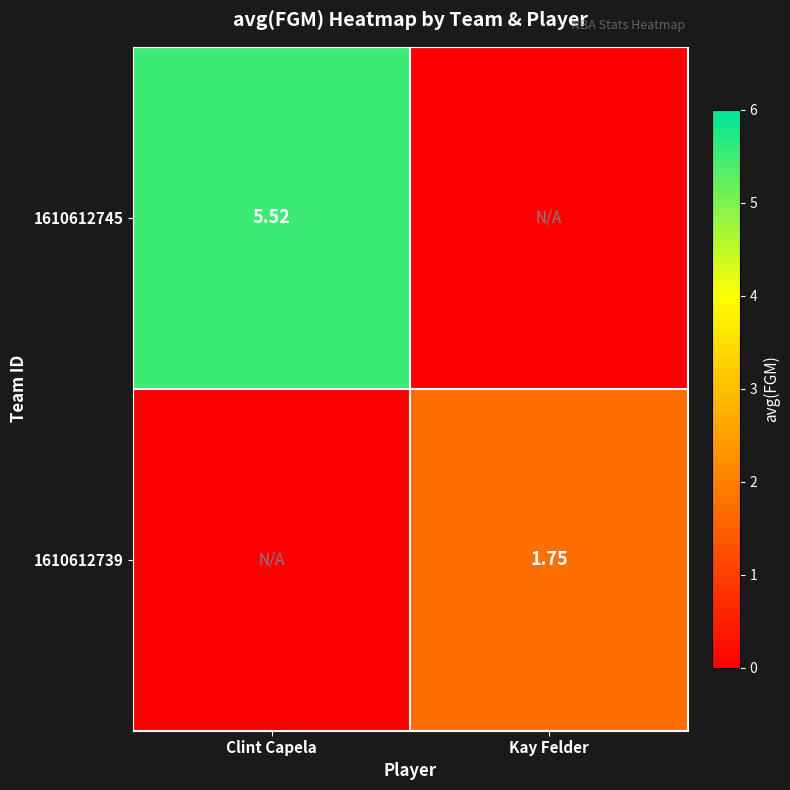

At which label does 1610612739 first exceed 1?

Kay Felder